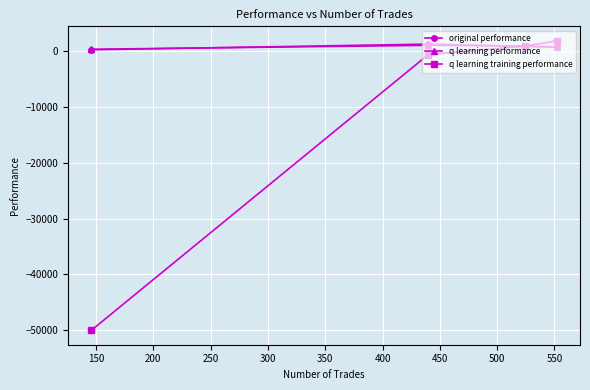

What is the lowest value of the q learning training performance series?

-50000.0